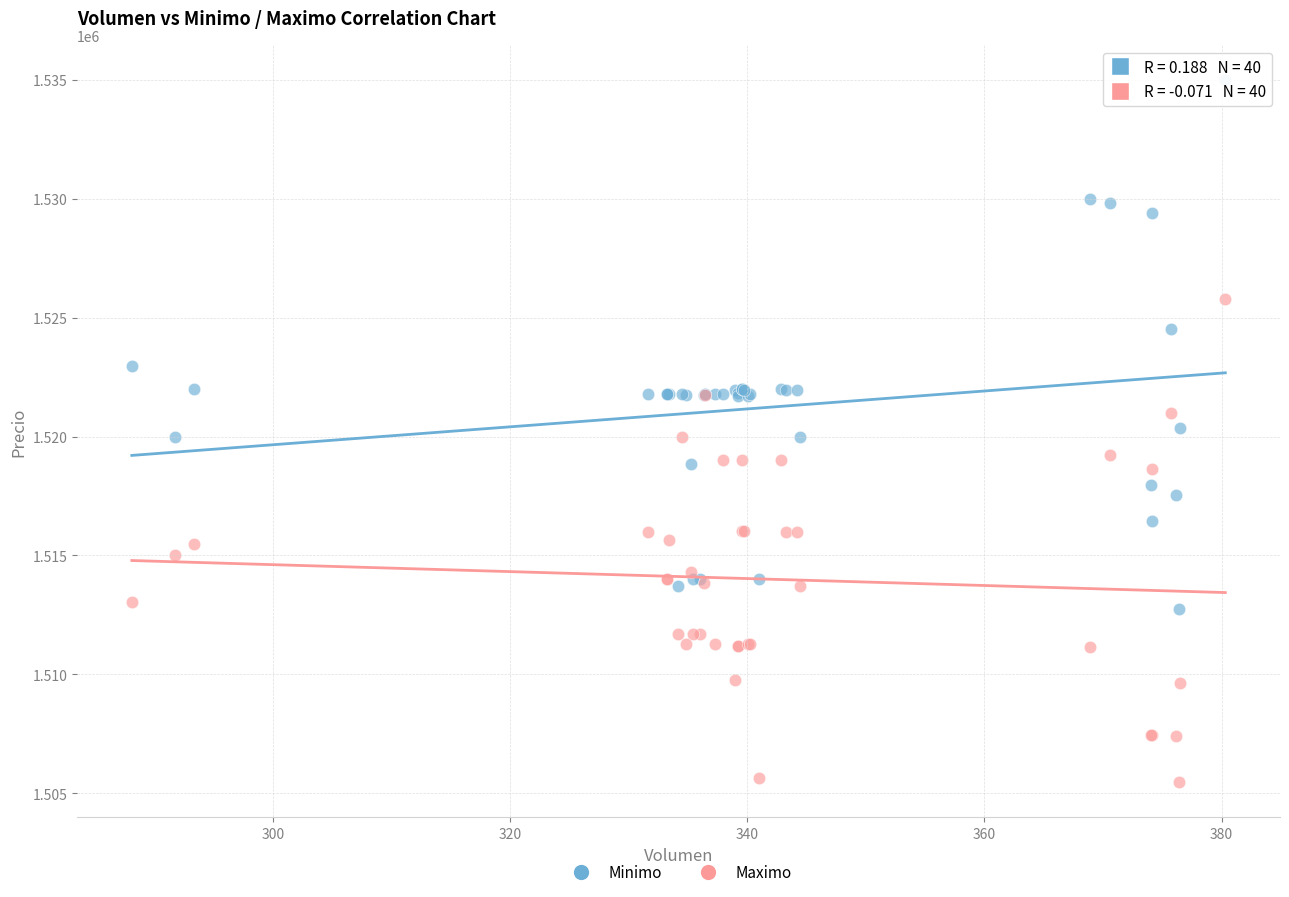

Which series reaches the minimum Y coordinate?

Maximo